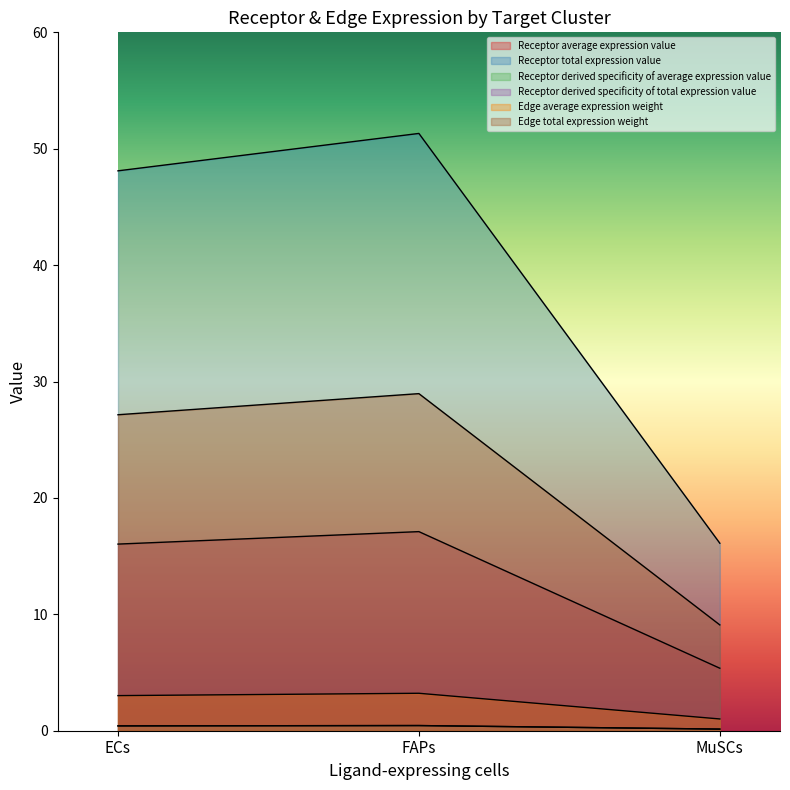

Is it true that Receptor average expression value equals 22.6 at FAPs?

False